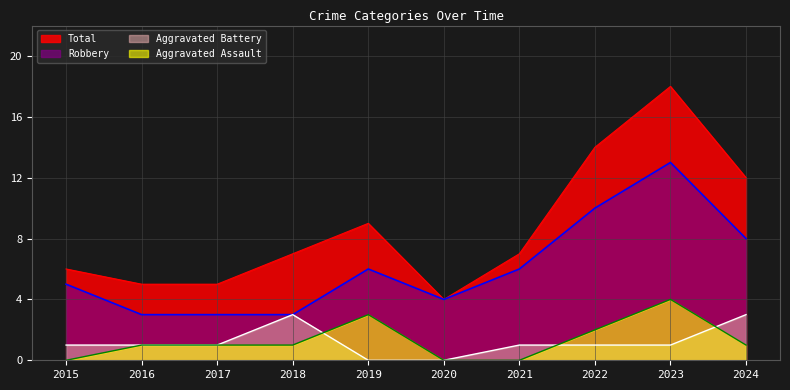

Is the value of Aggravated Battery at 2024 greater than the value of Total at 2020?

No